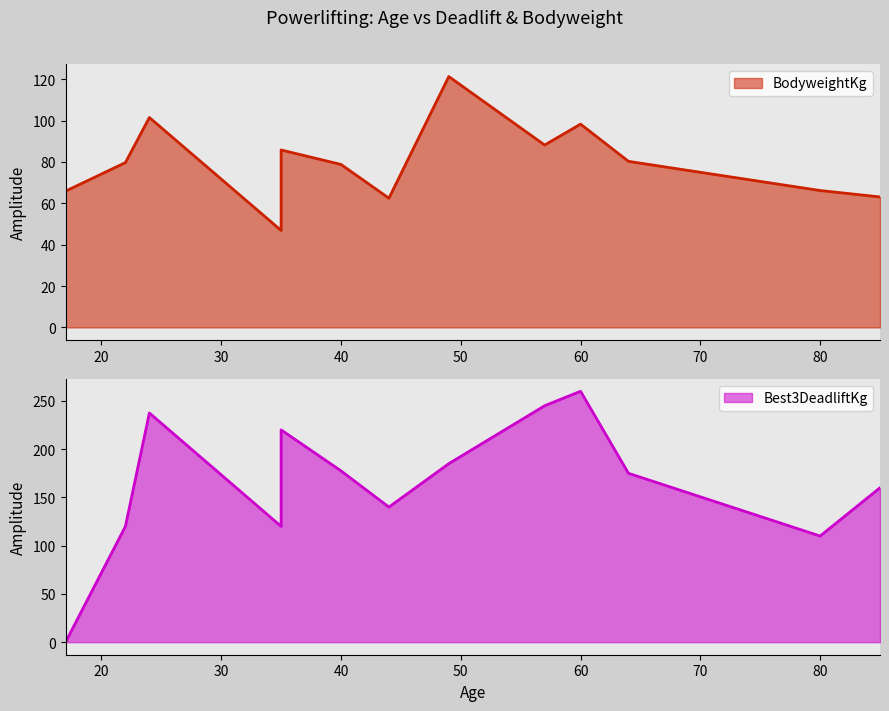

List the series in order of their overall mean, highest first.

Best3DeadliftKg, BodyweightKg